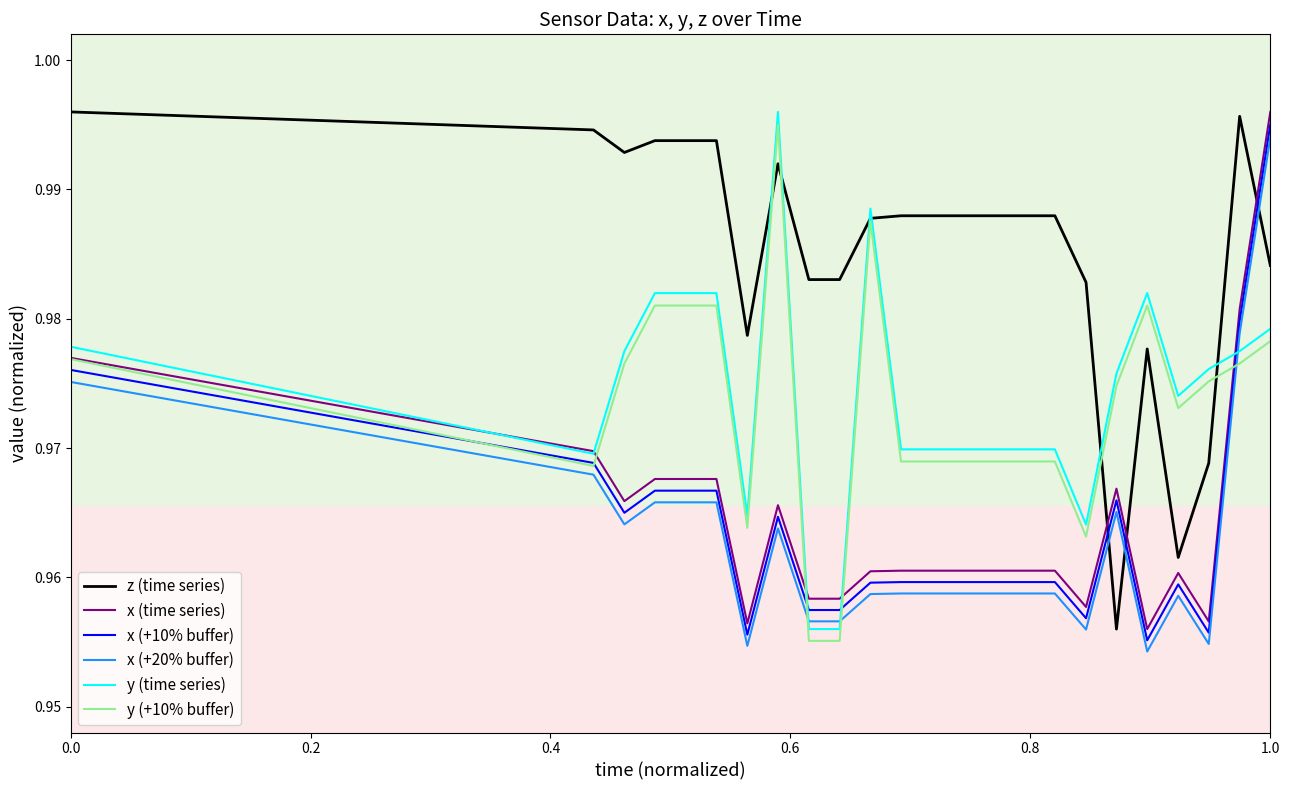

What are all the series names shown in the legend?

z (time series), x (time series), x (+10% buffer), x (+20% buffer), y (time series), y (+10% buffer)